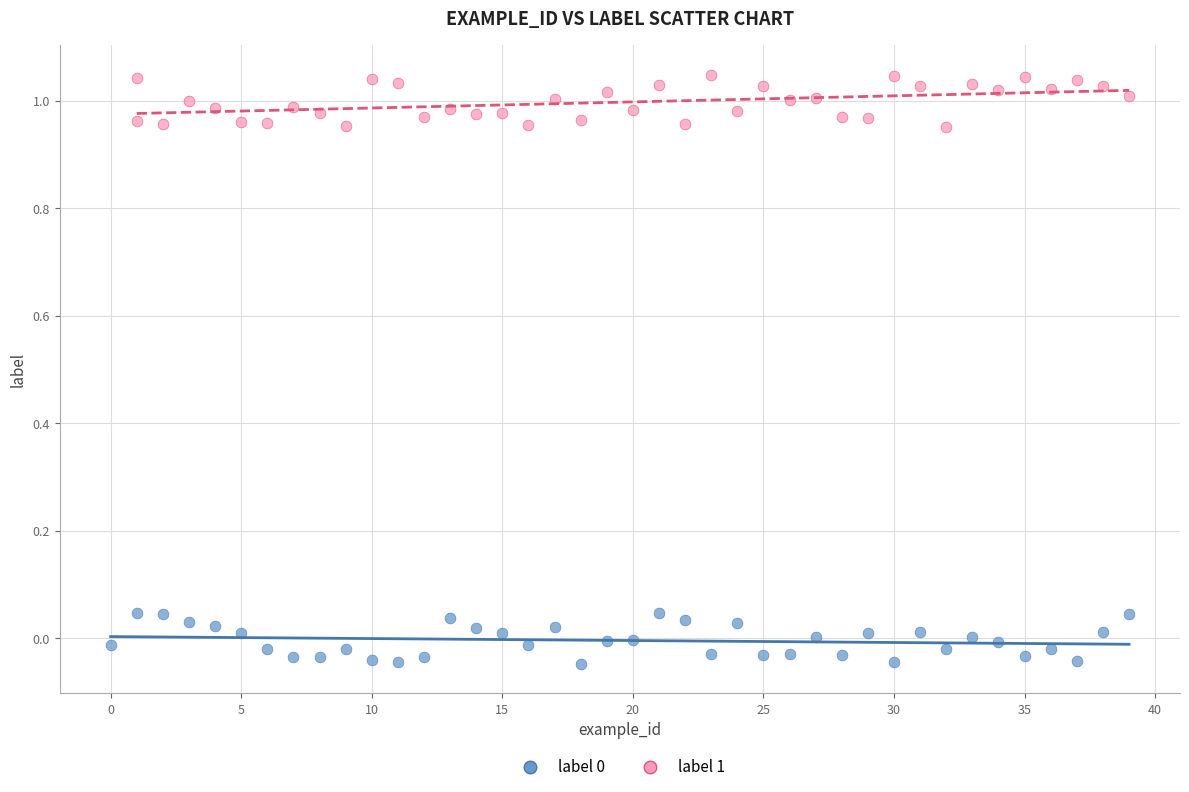

Which series reaches the maximum Y coordinate?

label 1